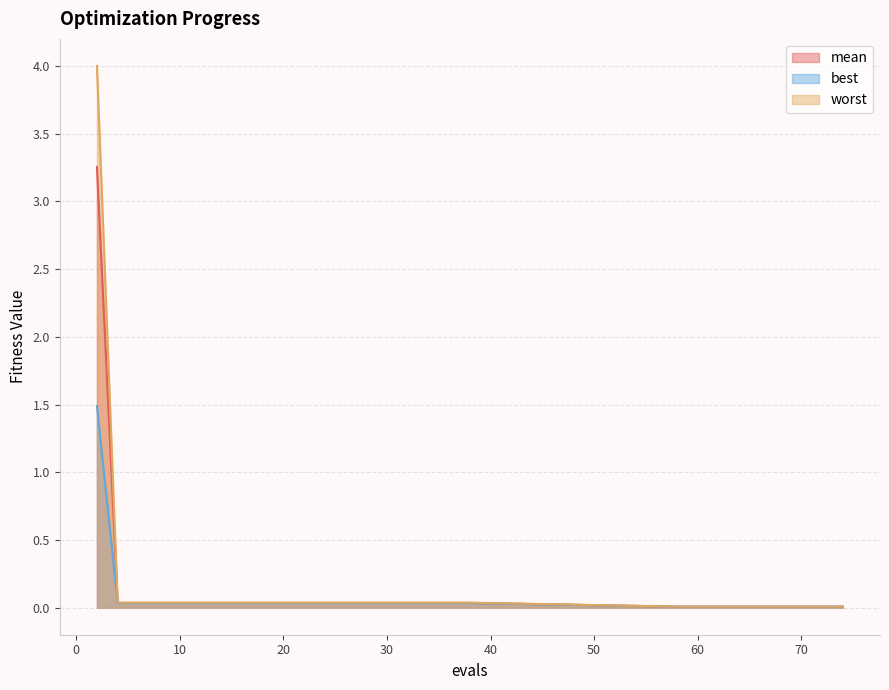

The value of worst at 38 is 0.1. True or false?

False